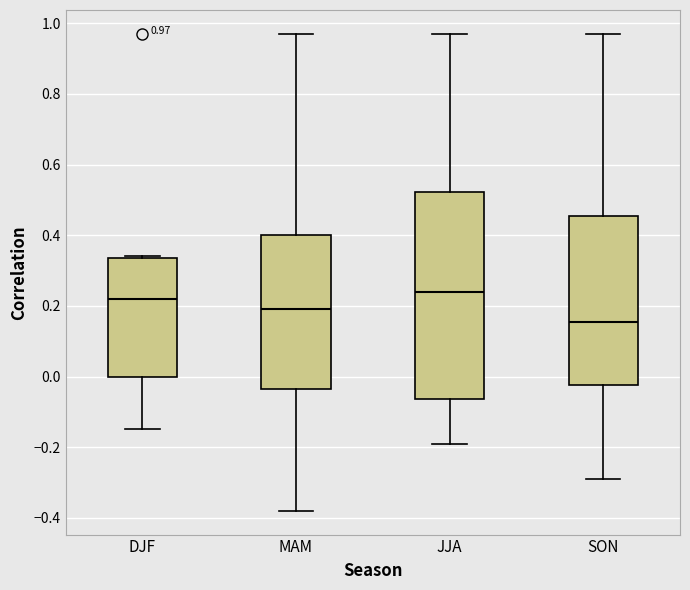

Which box is the tallest, from its lower edge to its upper edge?

JJA